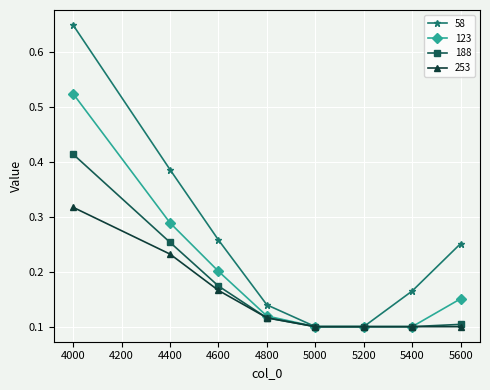

The 58 series shows 0.1 at 5600. True or false?

False